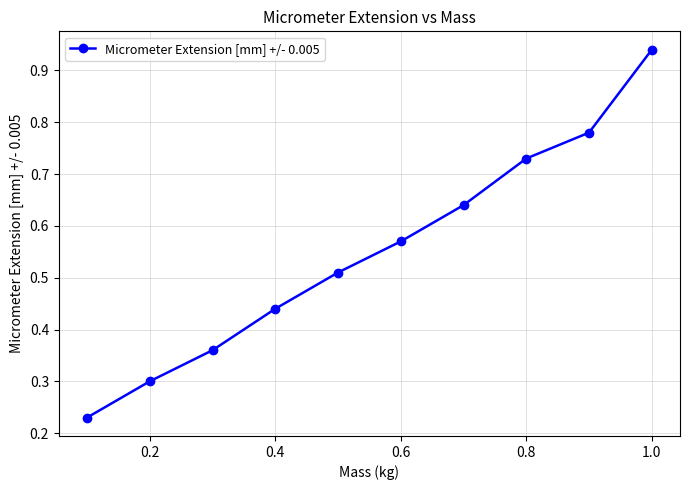

True or false: the data has more than 1 interior local peaks.

False